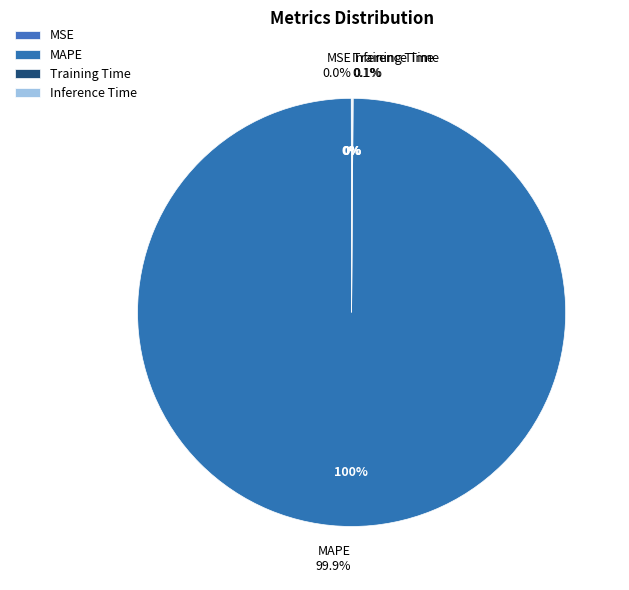

Rank the categories by value from lowest to highest.

MSE, Inference Time, Training Time, MAPE